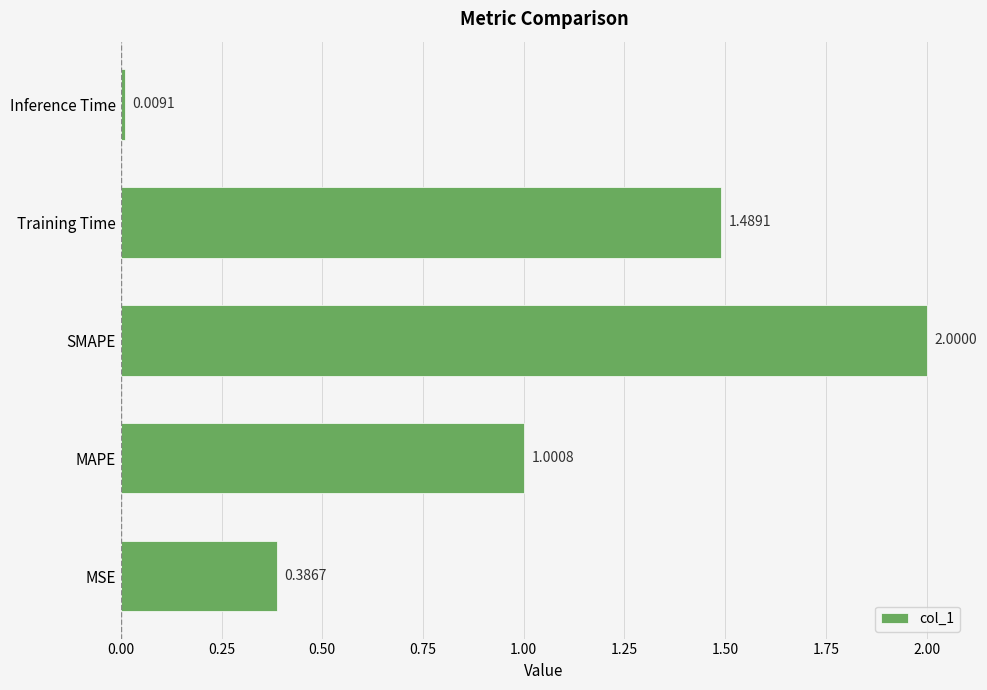

What is the sum of all values?

4.9